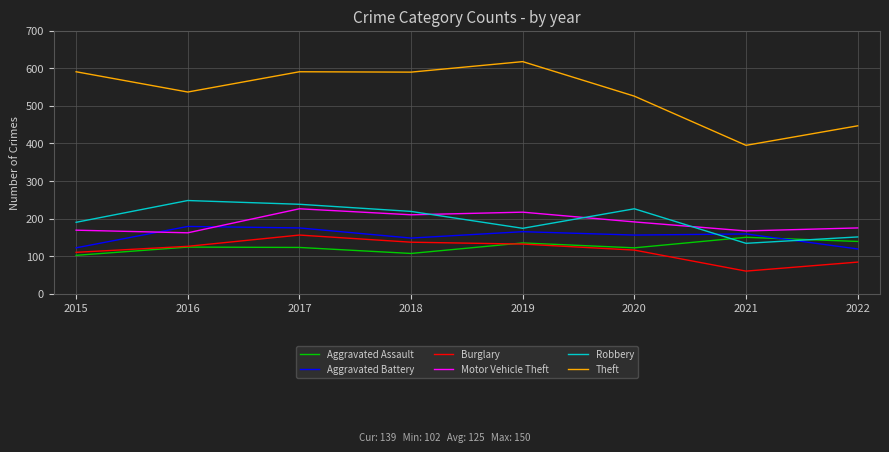

True or false: Motor Vehicle Theft has a value of 169 at 2015.

True